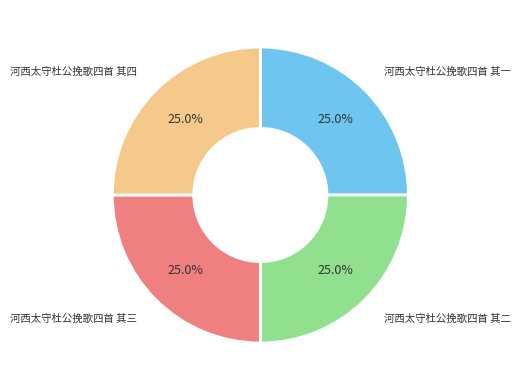

What is the ratio of the value at 河西太守杜公挽歌四首 其一 to the value at 河西太守杜公挽歌四首 其二?

1.0